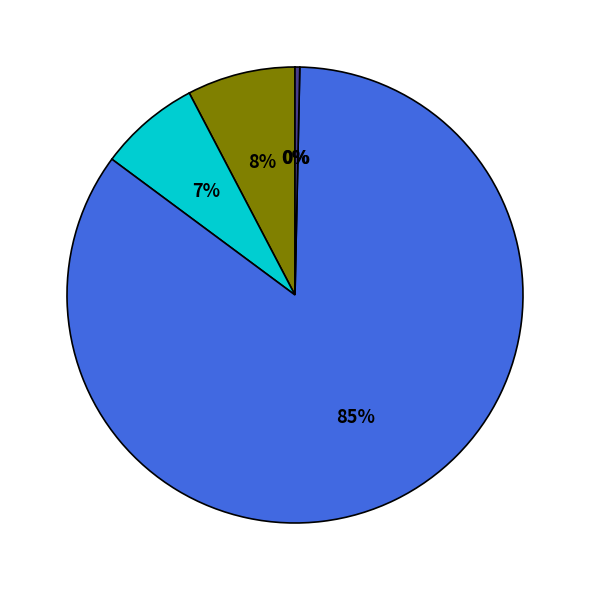

To the nearest percent, what is the difference between the largest and smallest slice percentages?

85%